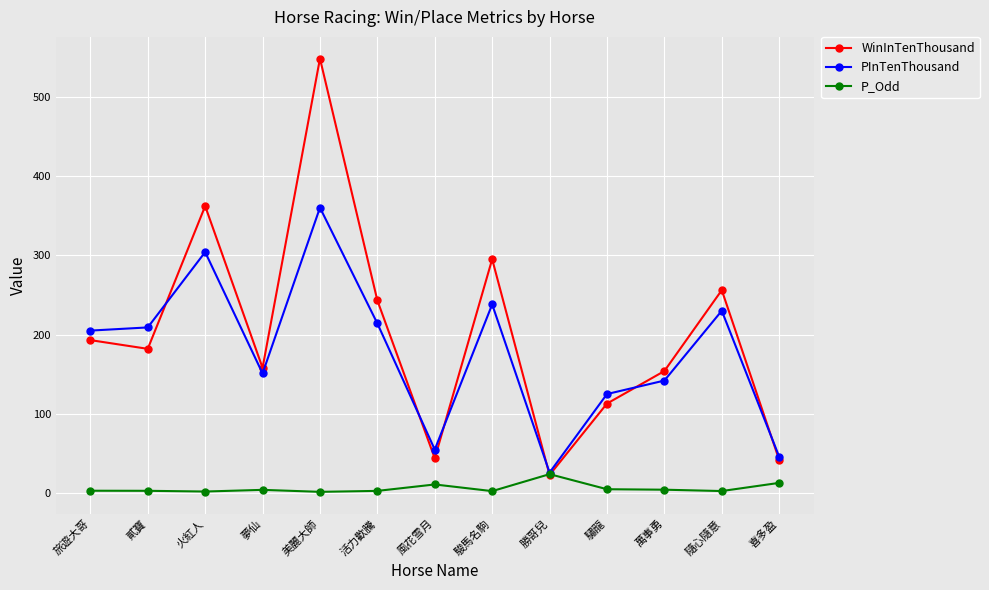

Does the chart display data point markers on the line(s)?

Yes